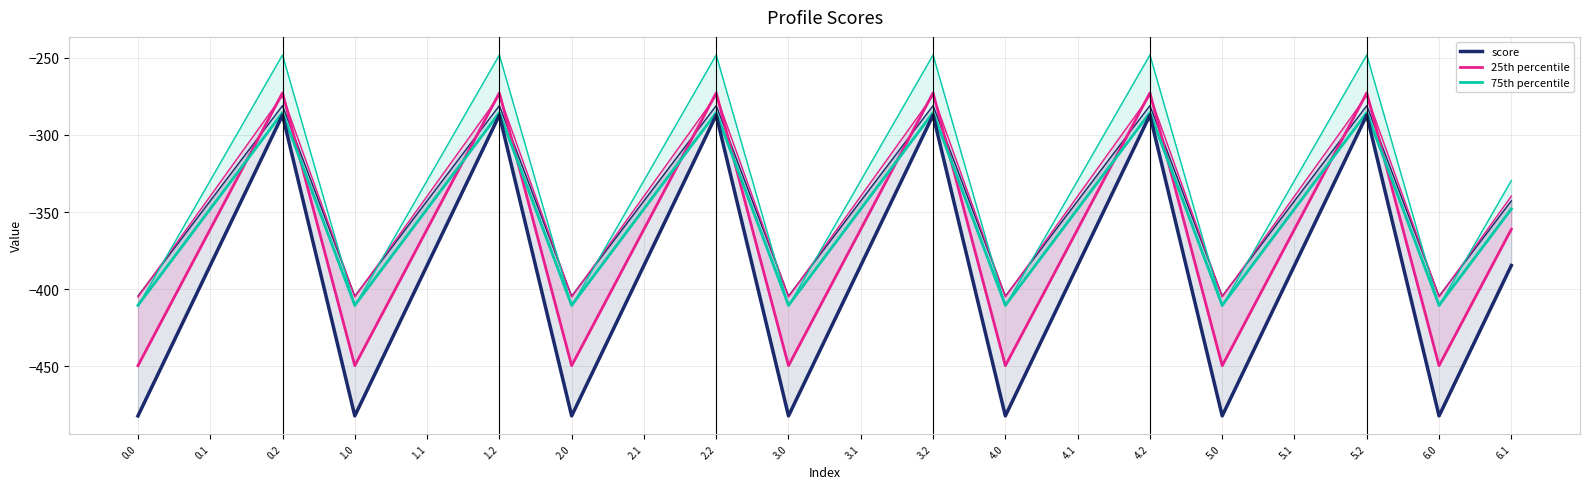

What is the difference between the col_6 values at 0.2 and 6.0?

162.7